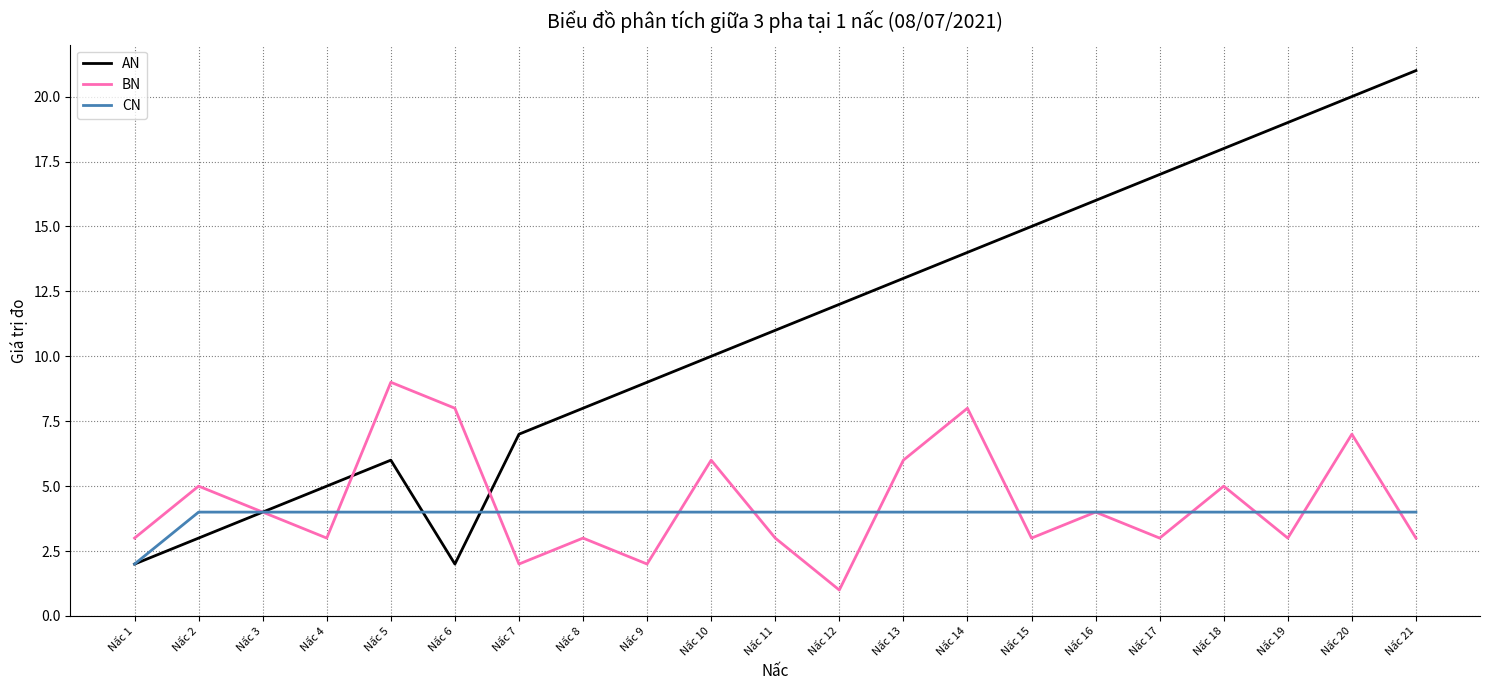

Reading left to right, list all the values displayed in this chart.

AN: 2	3	4	5	6	2	7	8	9	10	11	12	13	14	15	16	17	18	19	20	21
BN: 3	5	4	3	9	8	2	3	2	6	3	1	6	8	3	4	3	5	3	7	3
CN: 2	4	4	4	4	4	4	4	4	4	4	4	4	4	4	4	4	4	4	4	4